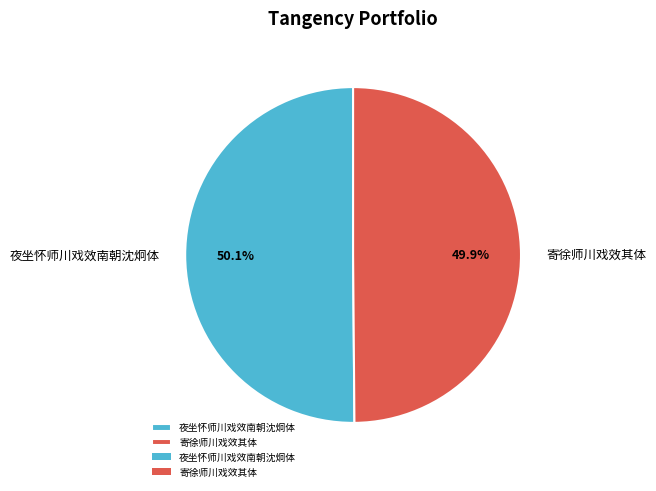

Does any single category account for the majority?

Yes